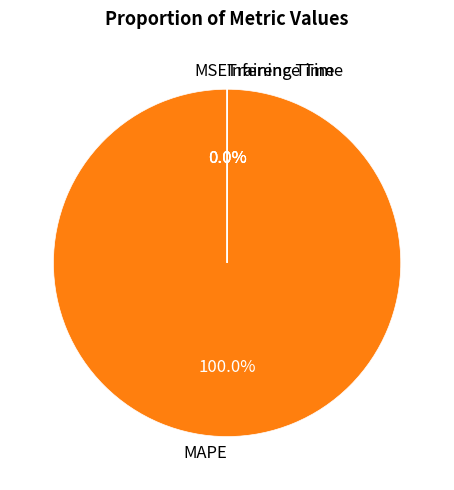

Count the number of slices in the pie.

4